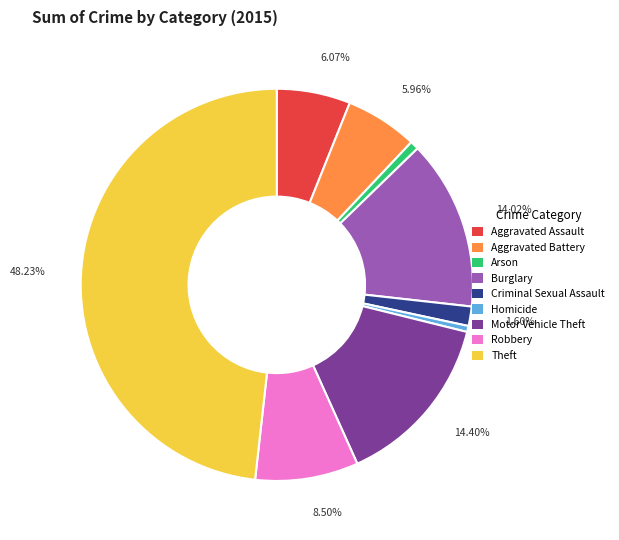

Which has a higher value, Homicide or Aggravated Battery?

Aggravated Battery